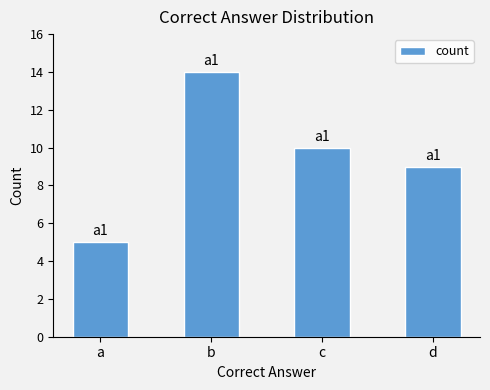

Does the chart contain stacked bars?

No